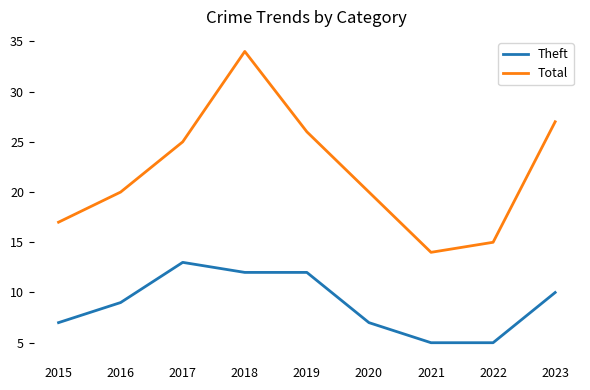

At which category does Total reach its first local valley?

2021